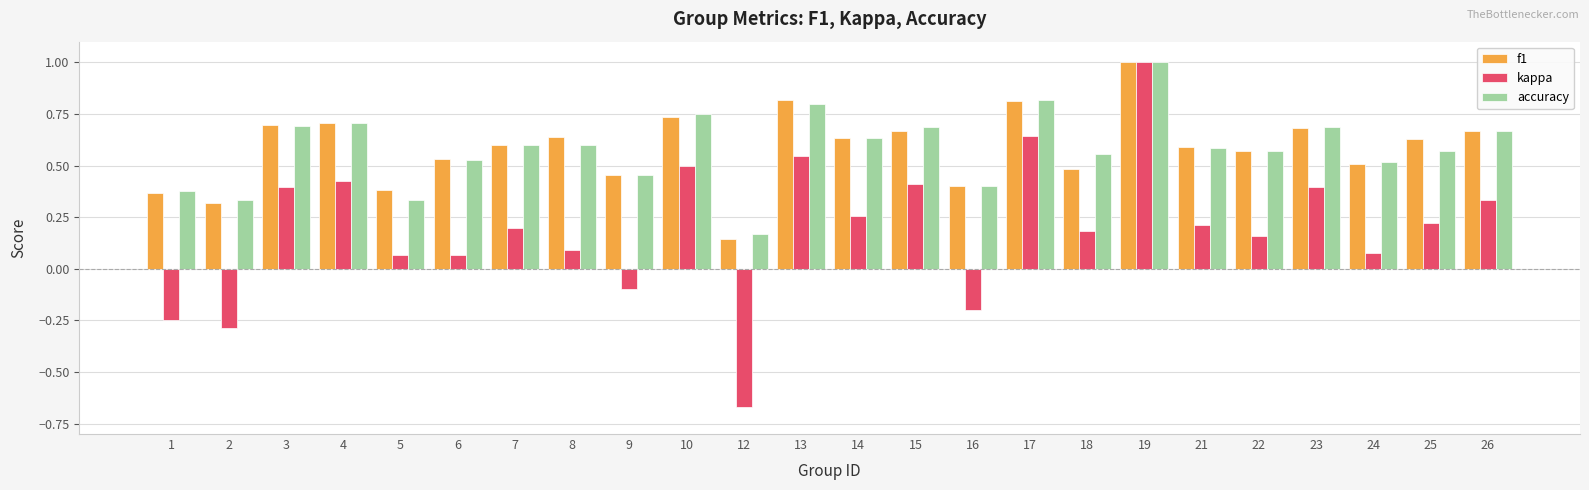

Where is accuracy nearest to the value 0?

12